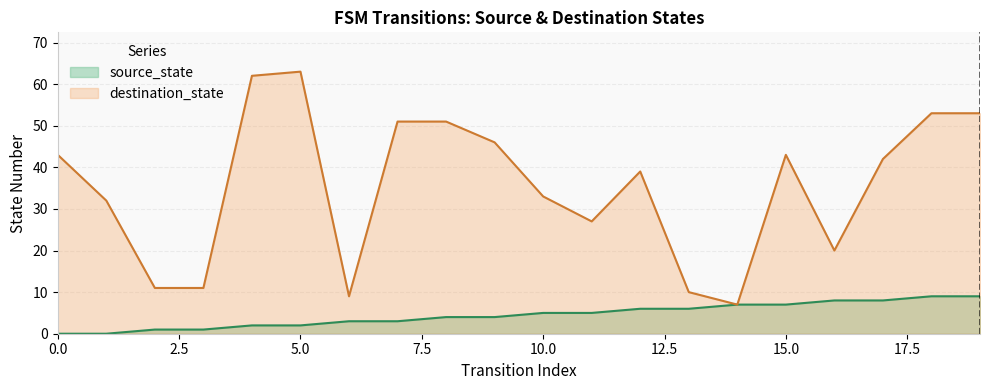

What is the average value of the source_state series?

4